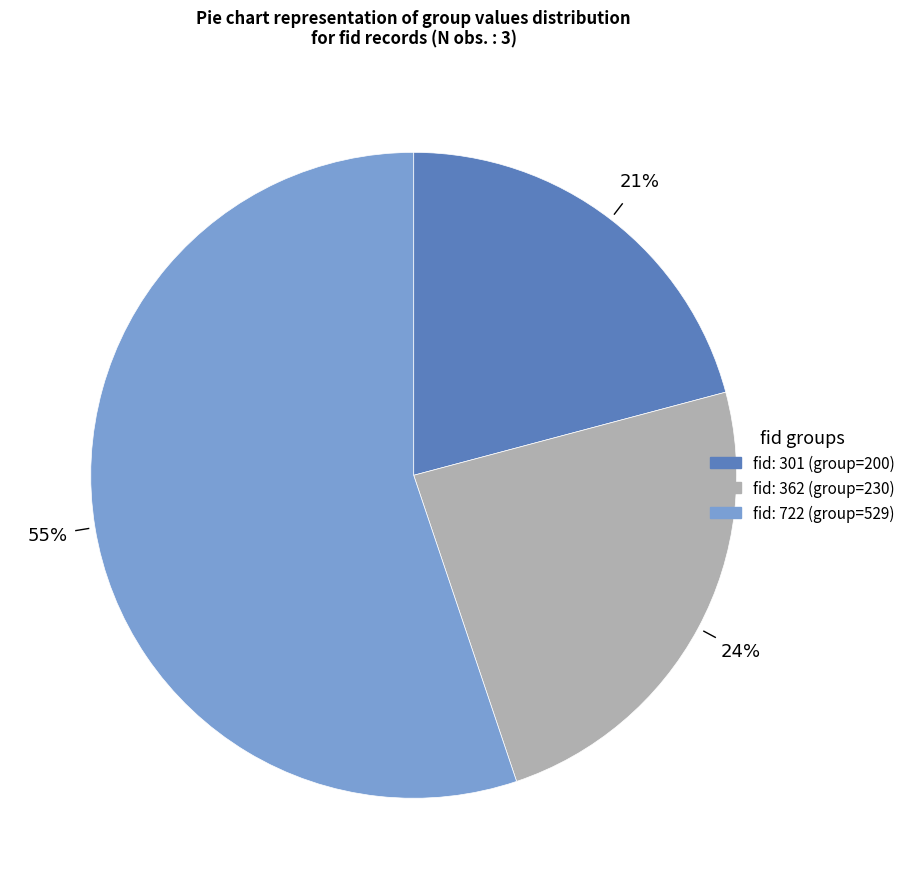

To the nearest percent, what is the difference between the largest and smallest slice percentages?

34%